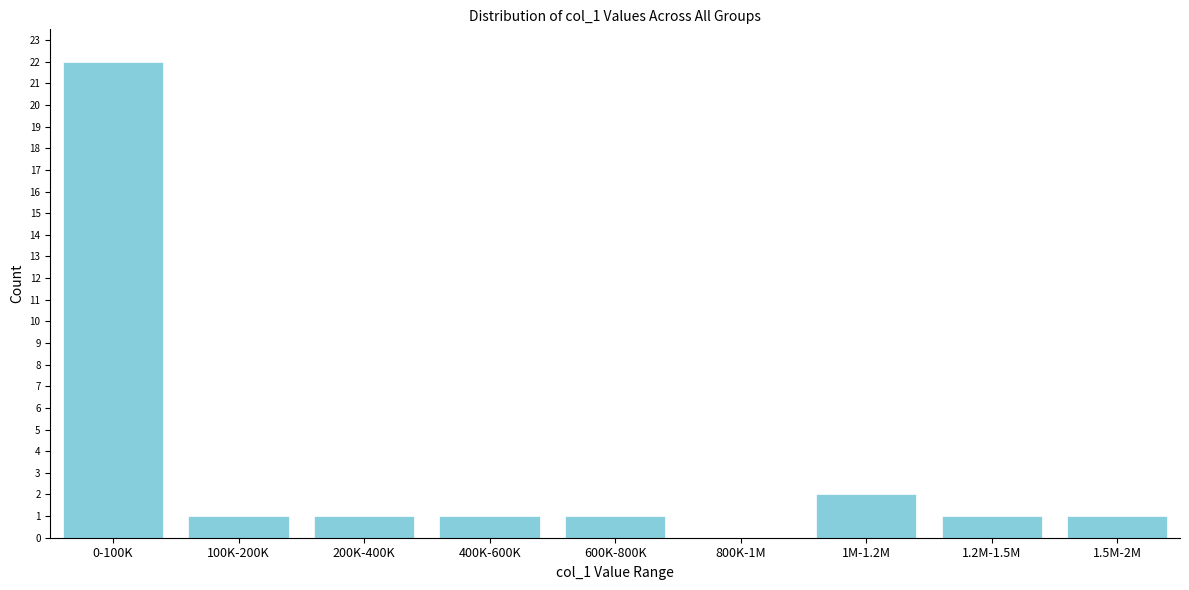

Reading right to left, extract all data points from this chart.

1.5M-2M=1	1.2M-1.5M=1	1M-1.2M=2	800K-1M=0	600K-800K=1	400K-600K=1	200K-400K=1	100K-200K=1	0-100K=22